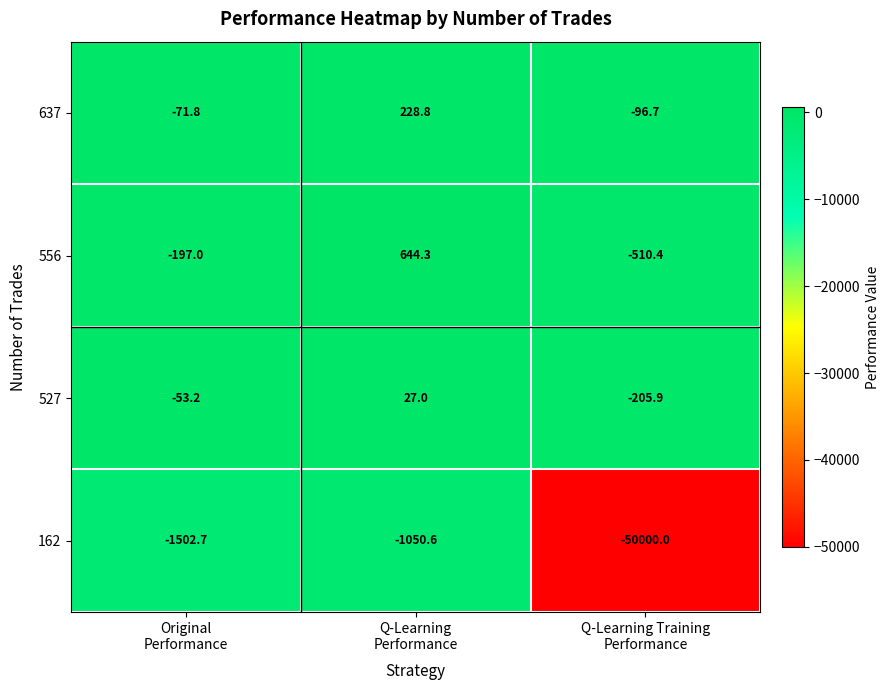

What is the minimum value for 556?

-510.4